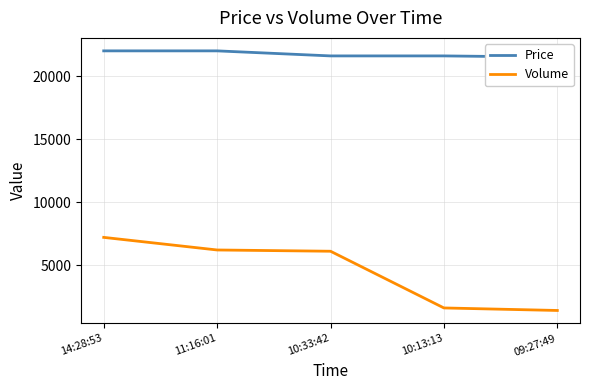

What are all the series names shown in the legend?

Price, Volume